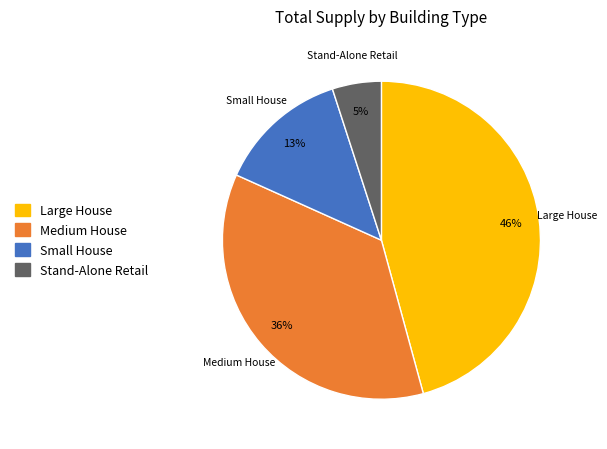

What is the ratio of the value at Medium House to the value at Stand-Alone Retail?

7.2